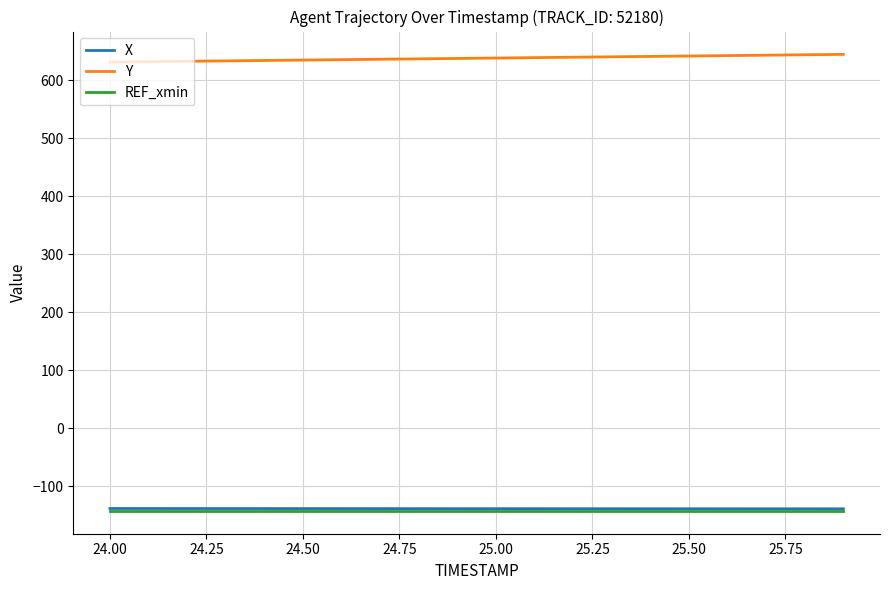

What is the maximum value shown in the chart?

644.9